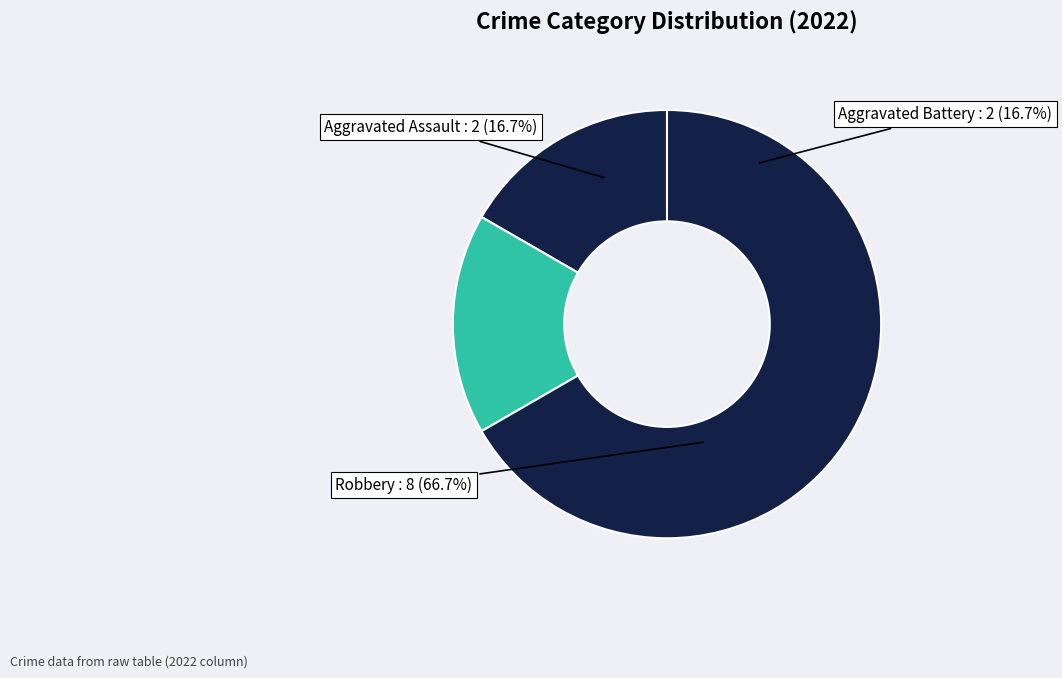

What is the smallest slice in the pie chart?

Aggravated Assault